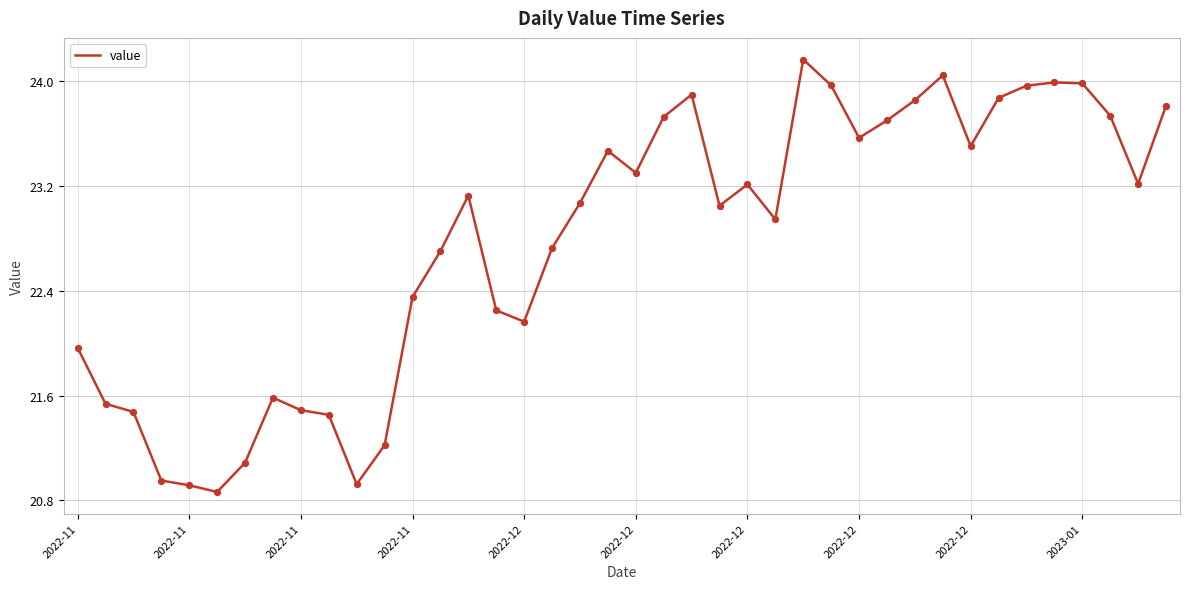

What is the greatest value displayed?

24.2